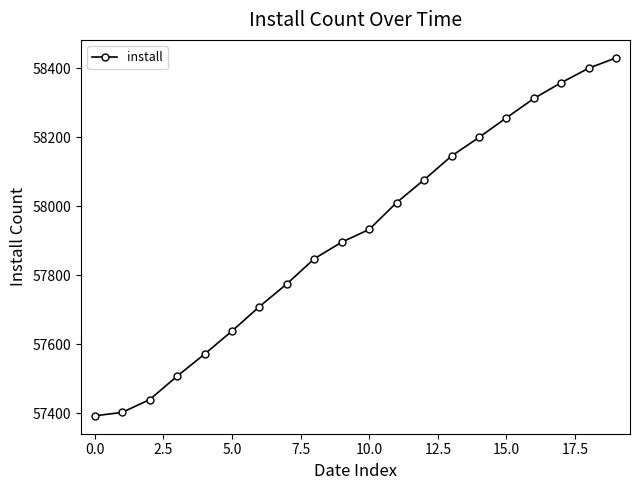

What is the minimum value shown in the chart?

57392